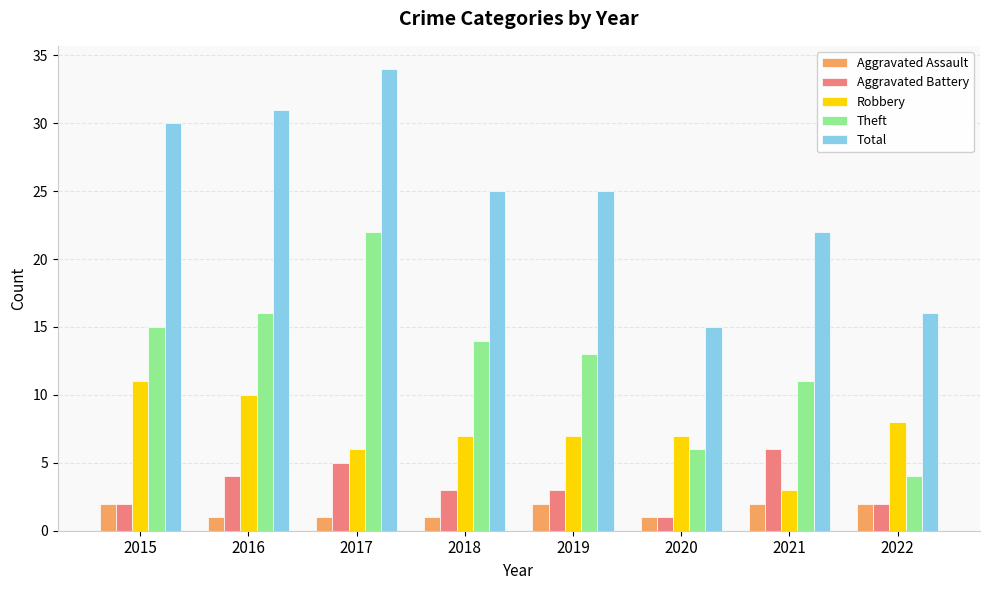

How many groups of bars are there?

8